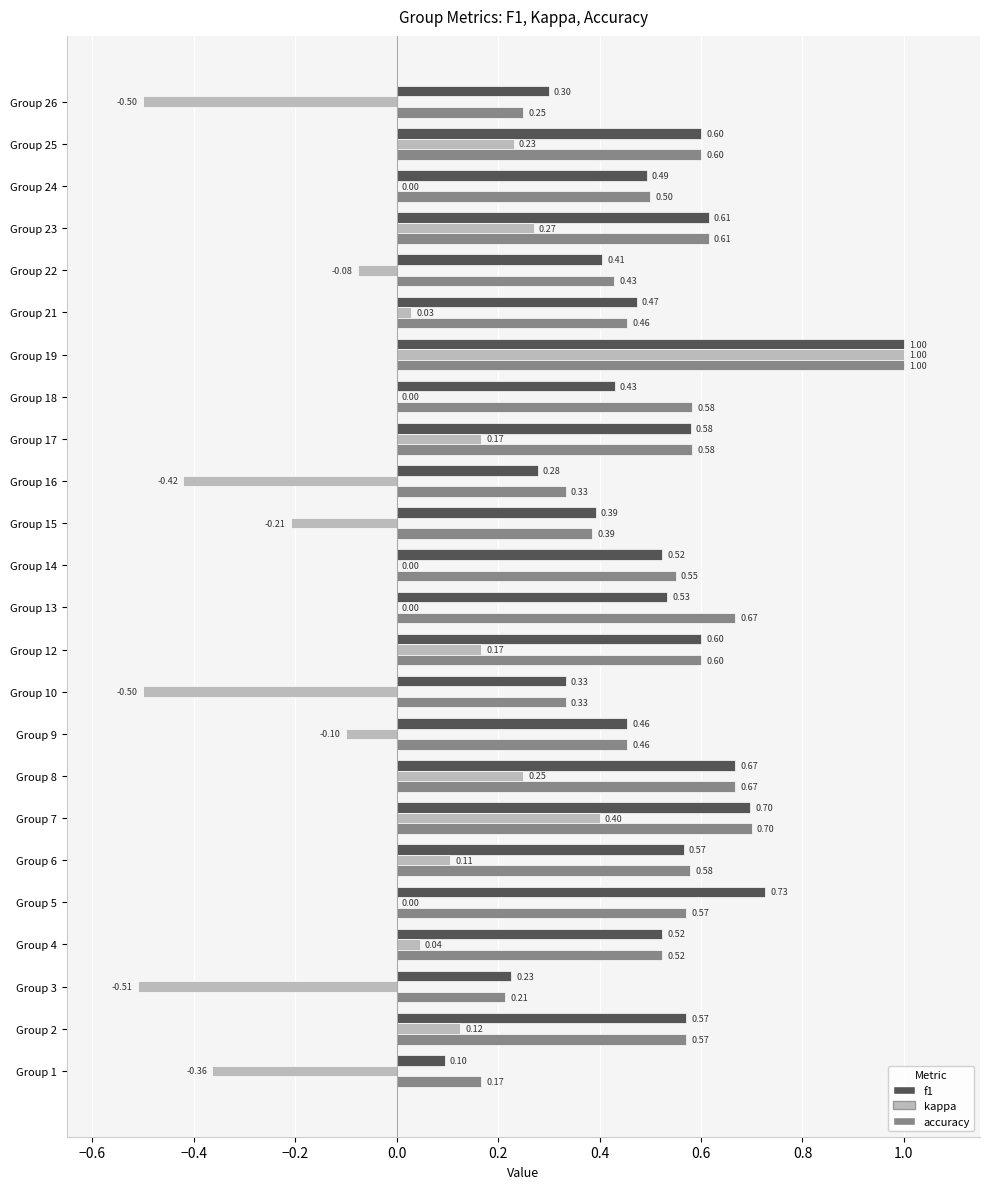

What is the sum of all kappa values?

0.1